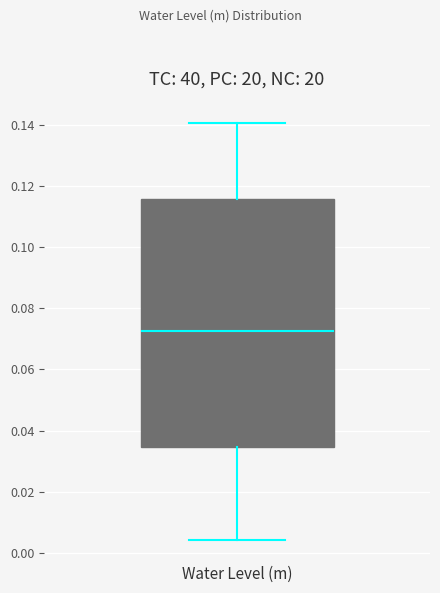

Read this box plot against the y-axis: the position of the median line, the range covered by the box, and the ends of both whiskers. The values are not printed on the chart, so give them approximately, as read against the axis.

median 0.072, box 0.034 to 0.116, whiskers 0.004 to 0.140